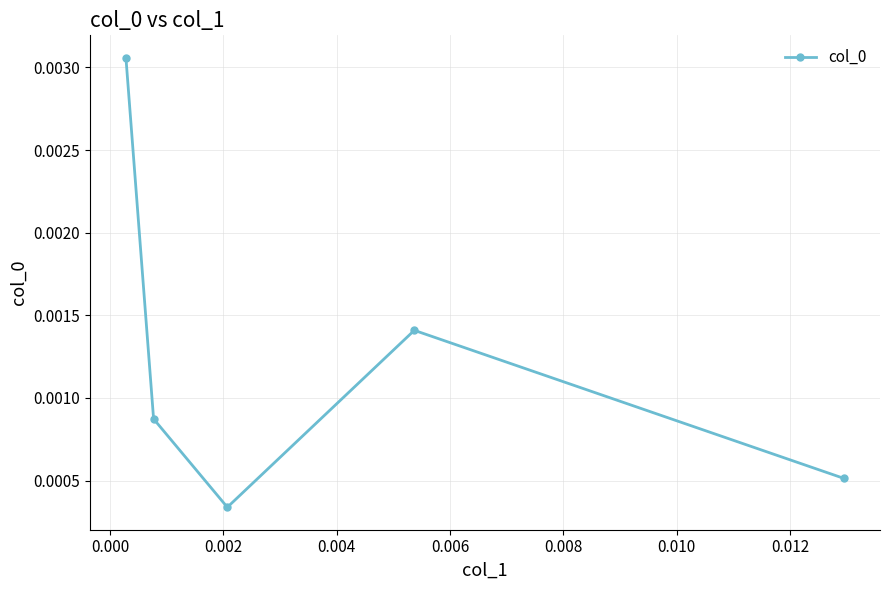

Count the values in the range 0 to 1.

5